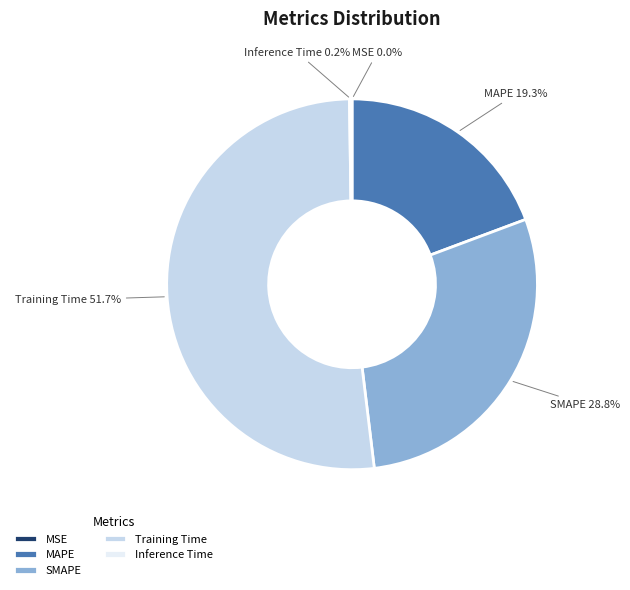

To the nearest percent, what percentage of the pie is Training Time?

52%